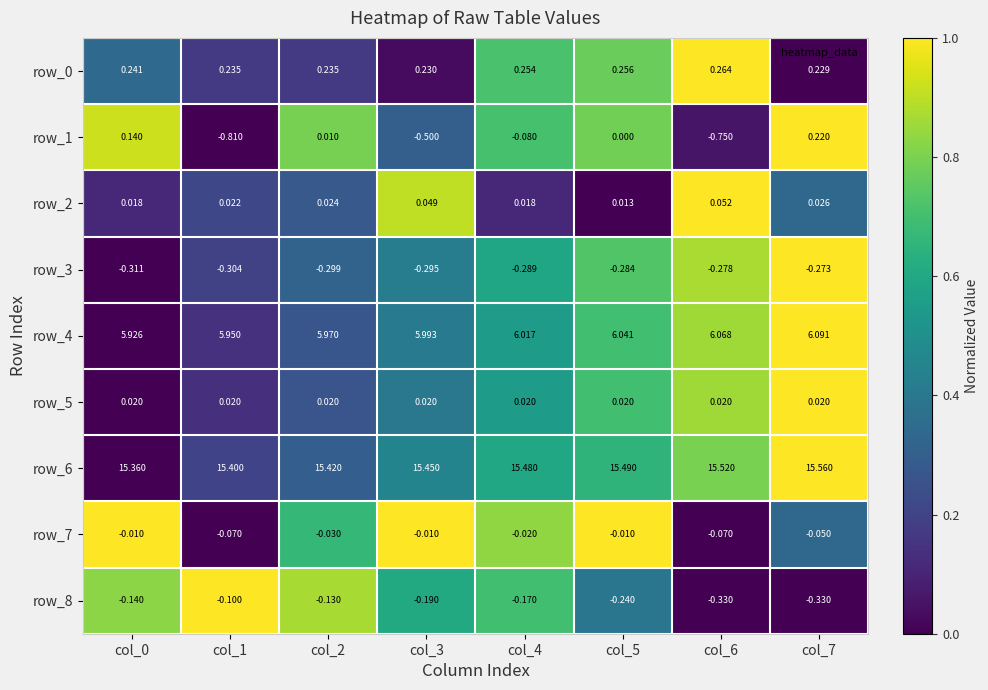

Which series has the largest range (max minus min)?

row_1